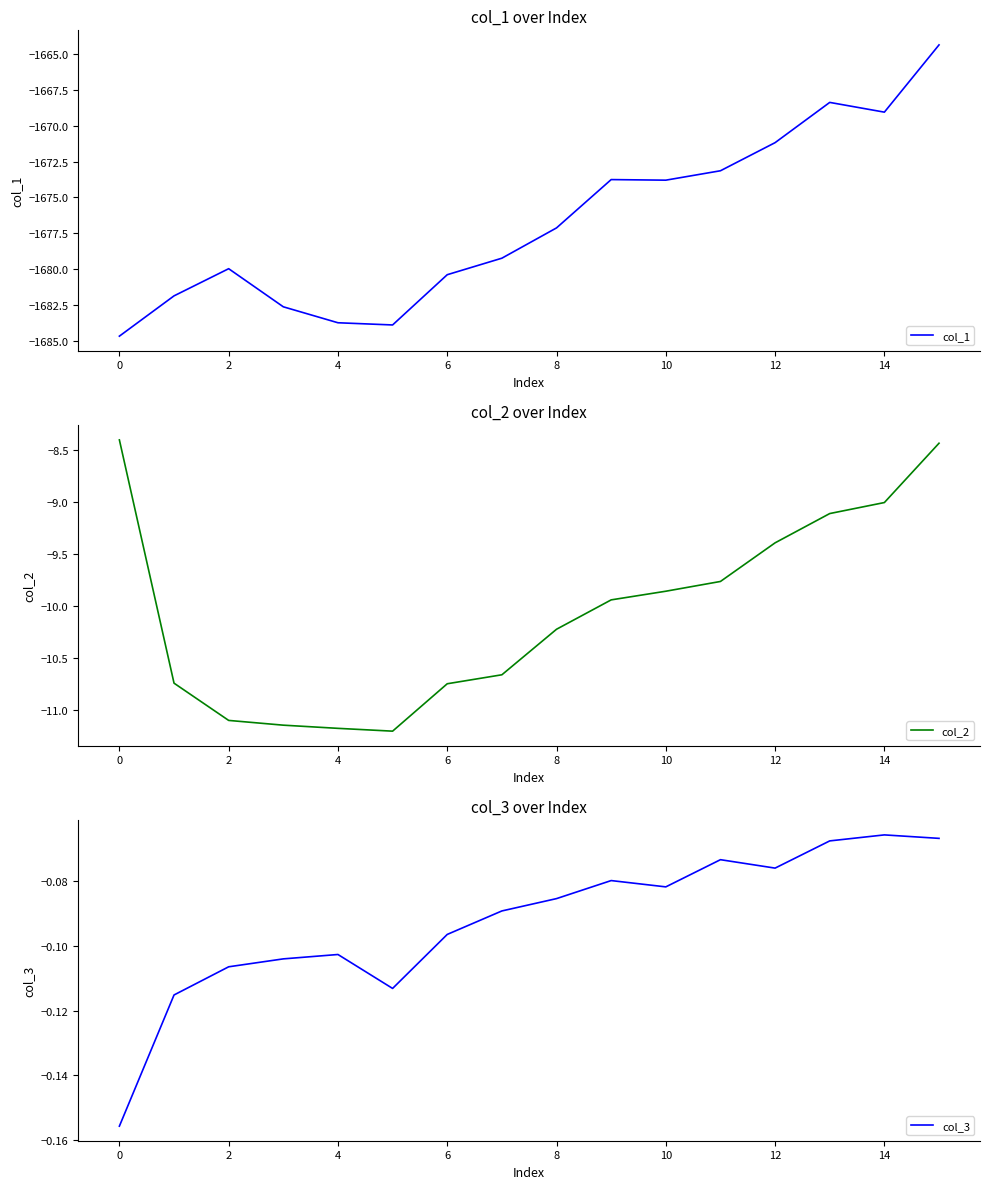

The value of col_1 at 10 is -2380.7. True or false?

False